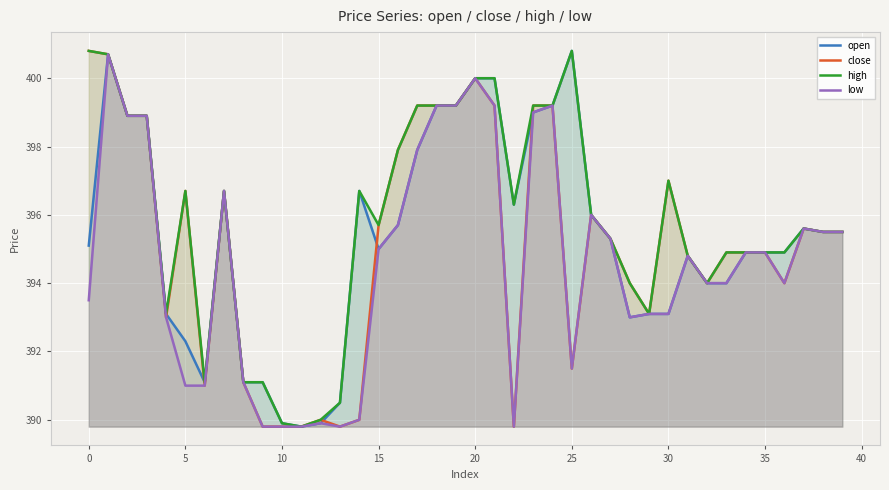

What is the lowest value of the close series?

389.8